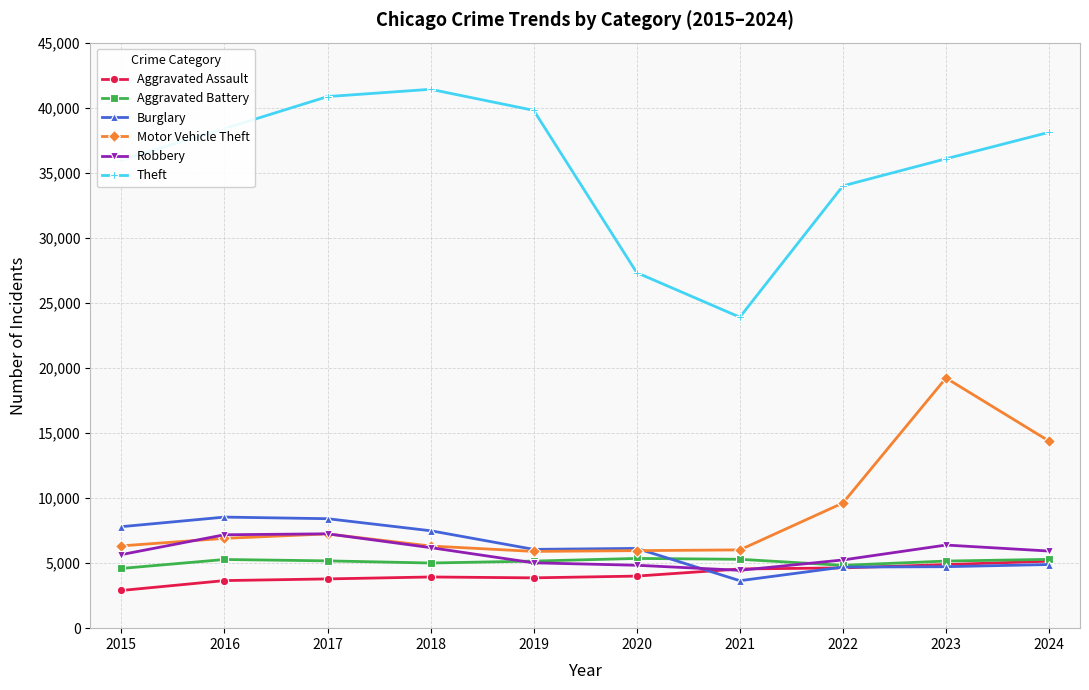

Which series has the largest range (max minus min)?

Theft